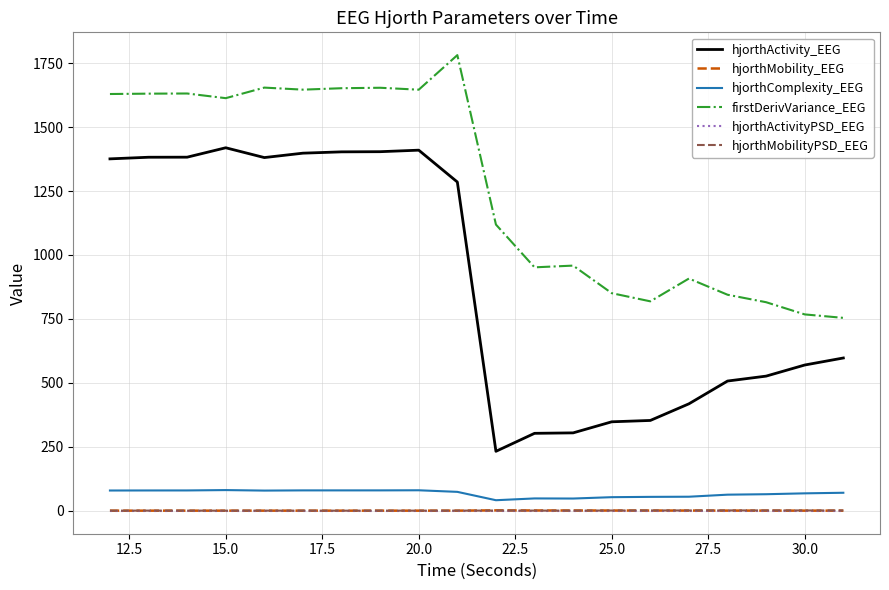

Which series has the widest spread of values?

hjorthActivity_EEG